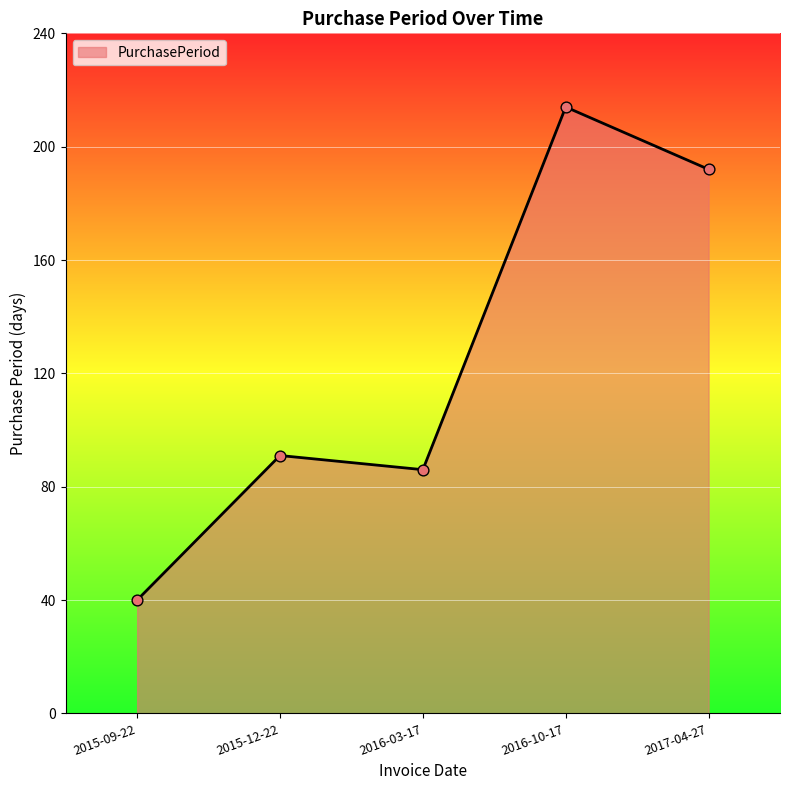

Approximately how many times larger is the value at 2016-10-17 compared to 2015-12-22?

2.4